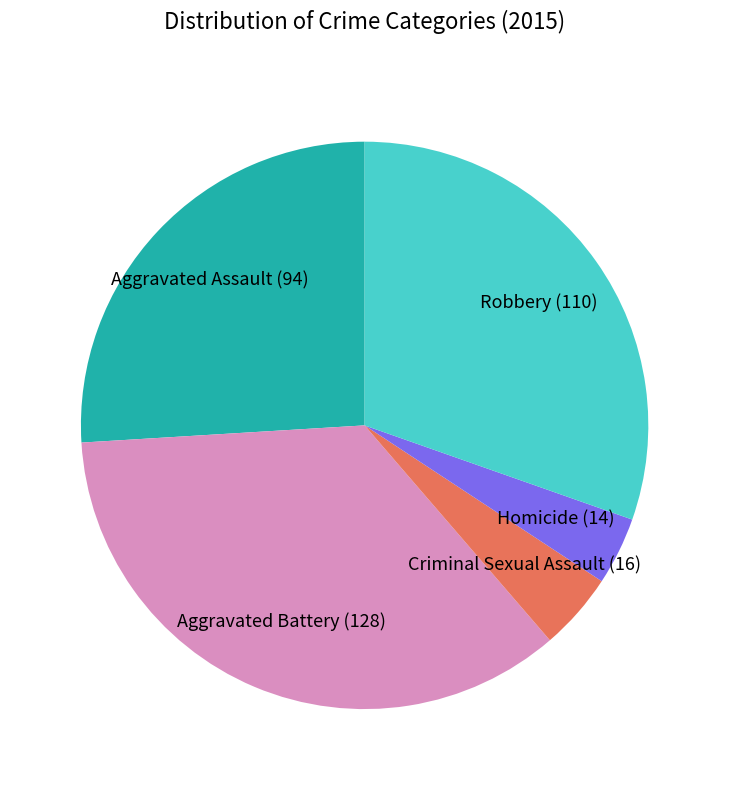

Is there any slice that represents more than half of the pie?

No